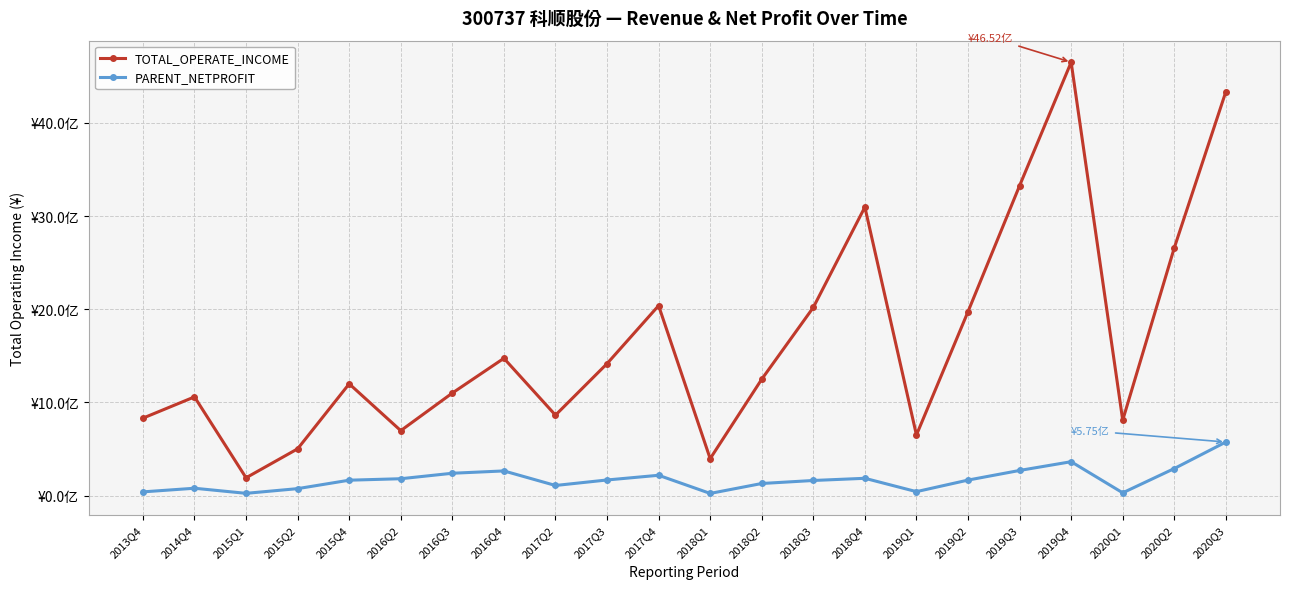

What are all the series names shown in the legend?

TOTAL_OPERATE_INCOME, PARENT_NETPROFIT